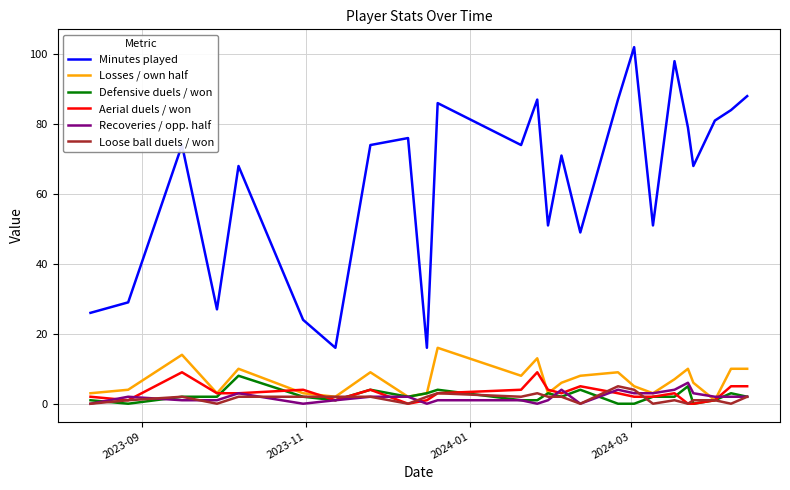

Which series has the widest spread of values?

Minutes played